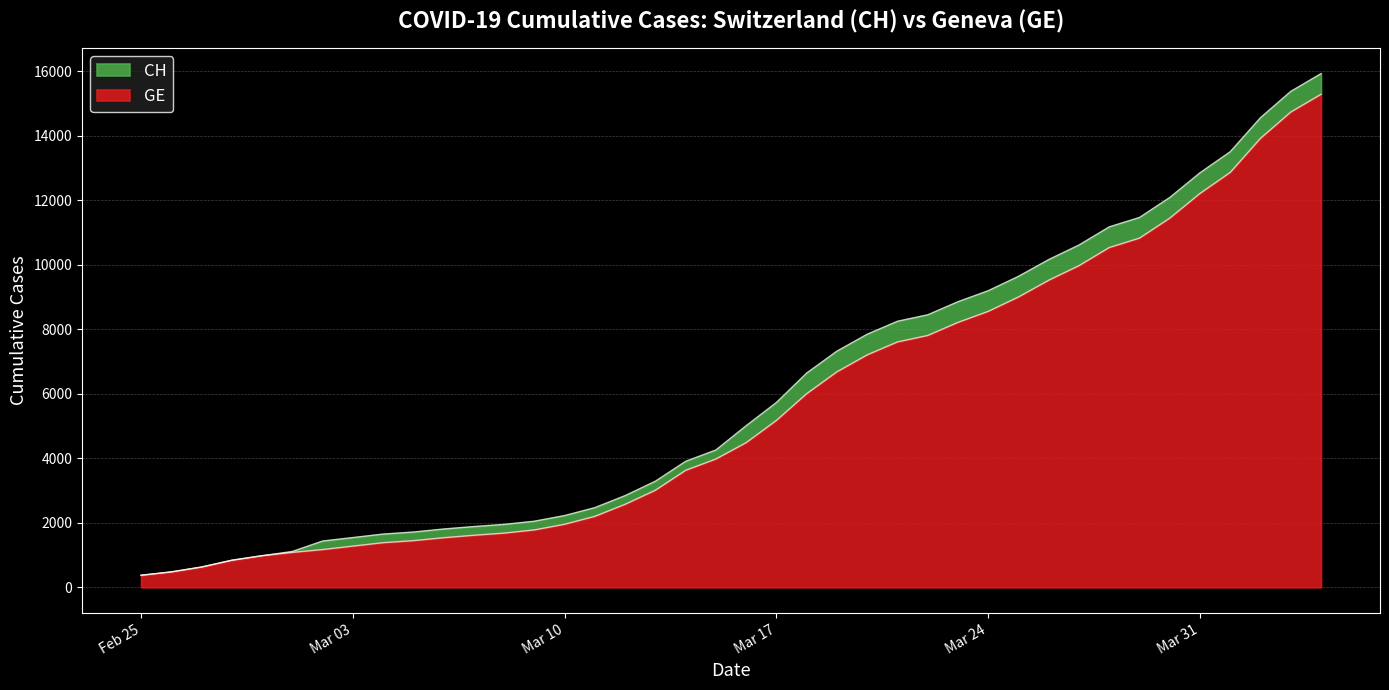

Does the chart display data point markers on the line(s)?

No